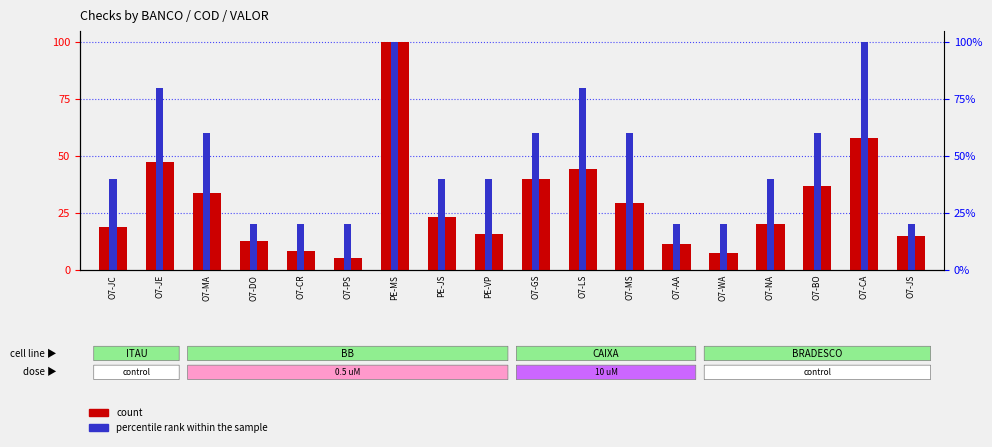

At which label does count reach its minimum?

O7-PS